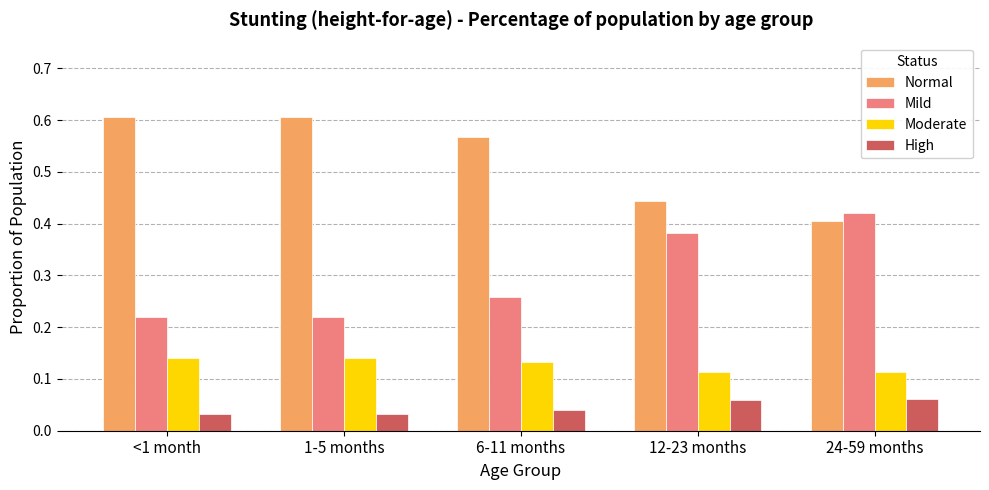

Count the Mild values in the range 0 to 1.

5